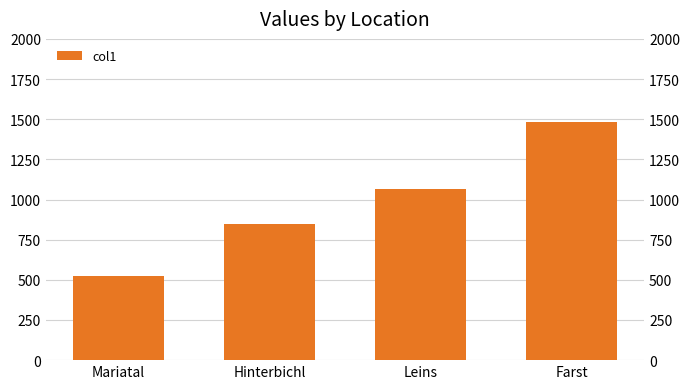

How many bars are there in total?

4